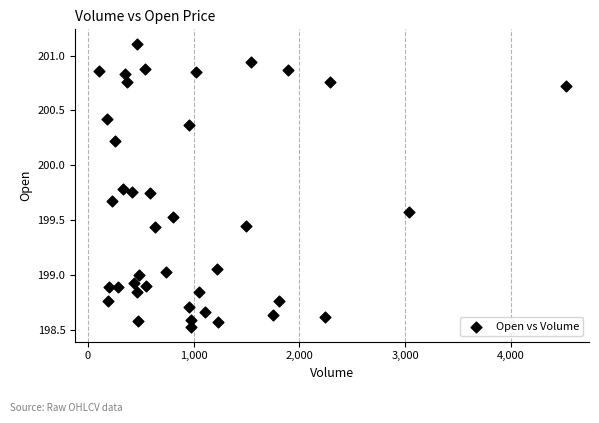

What is the range of X values (max minus min)?

4416.0